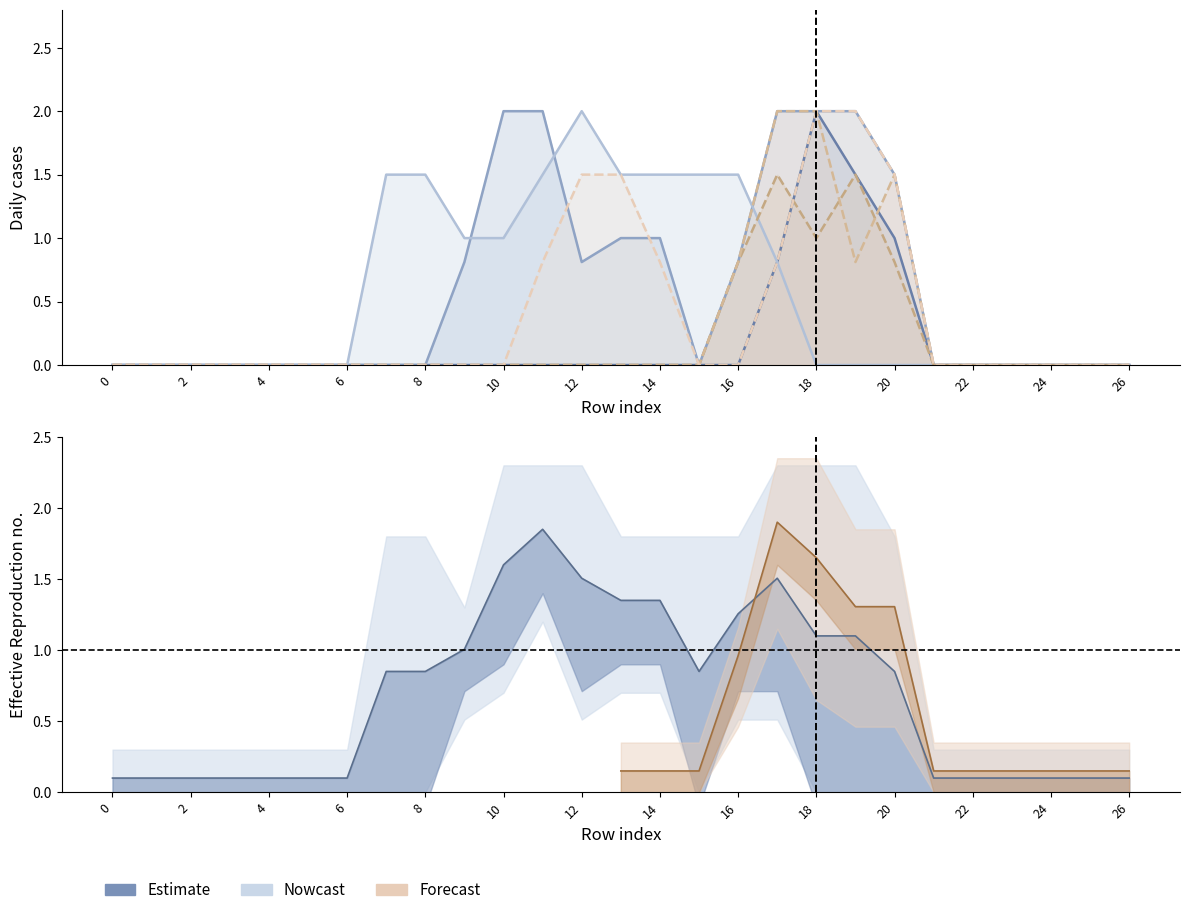

At which category is the sum across all series the highest?

18